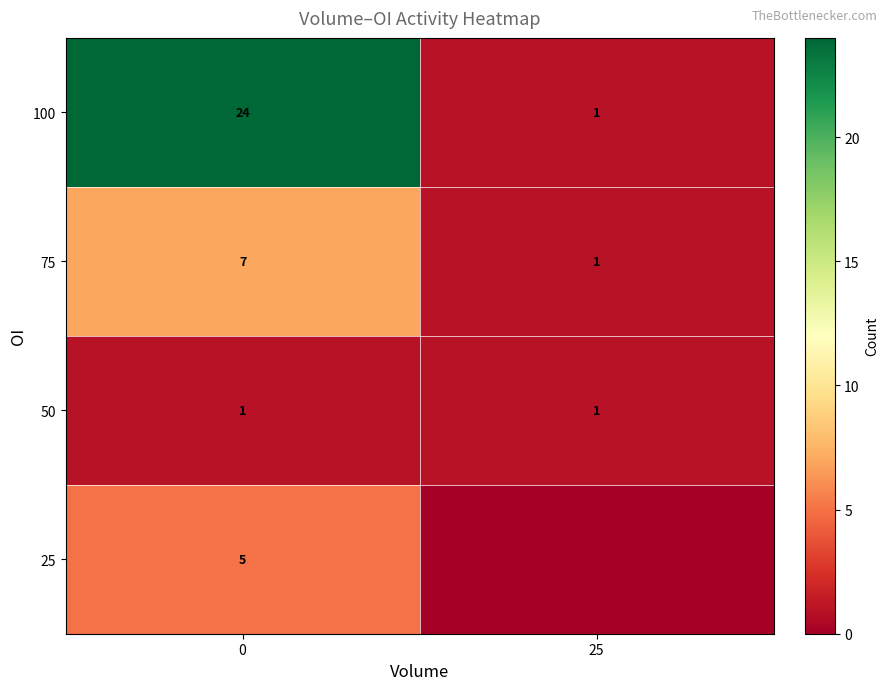

Is the value of row_1 at 25 greater than the value of row_0 at 25?

Yes